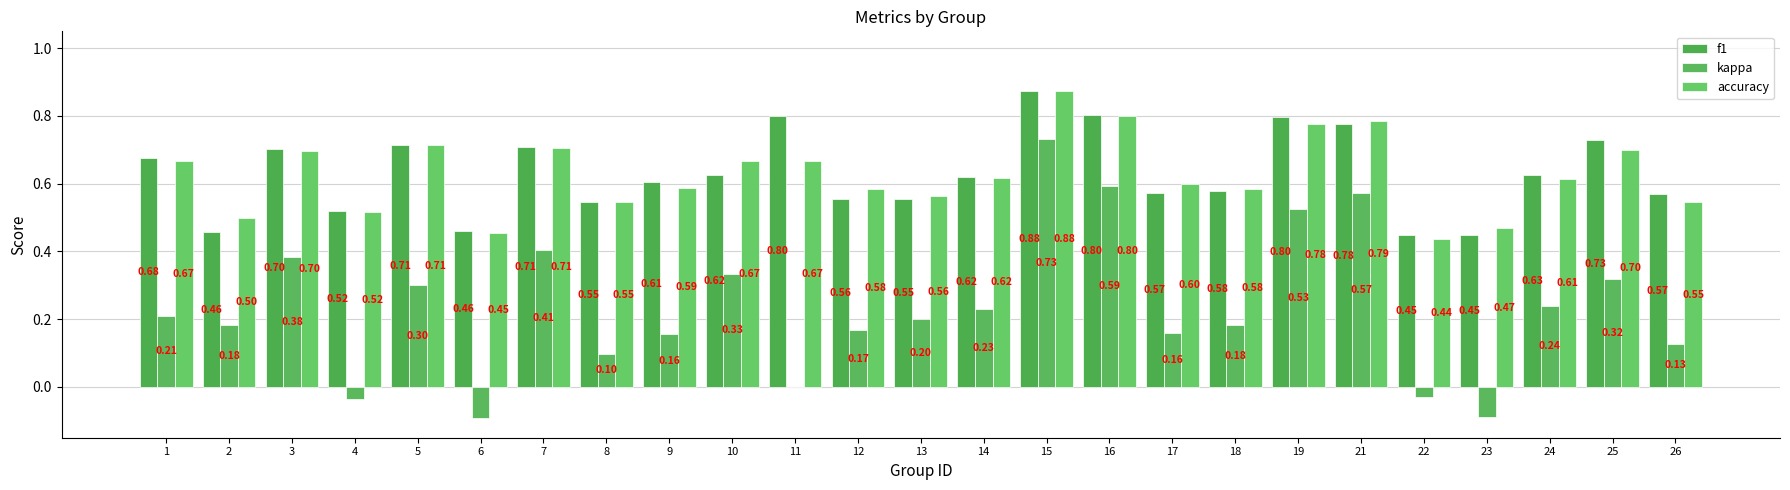

List the labels in order of accuracy value, largest first.

15, 16, 21, 19, 5, 7, 25, 3, 1, 10, 11, 14, 24, 17, 9, 12, 18, 13, 8, 26, 4, 2, 23, 6, 22